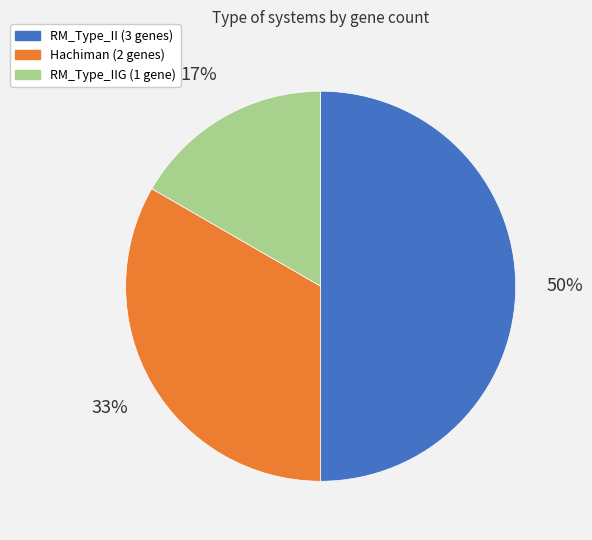

To the nearest percent, what is the difference between the largest and smallest slice percentages?

33%